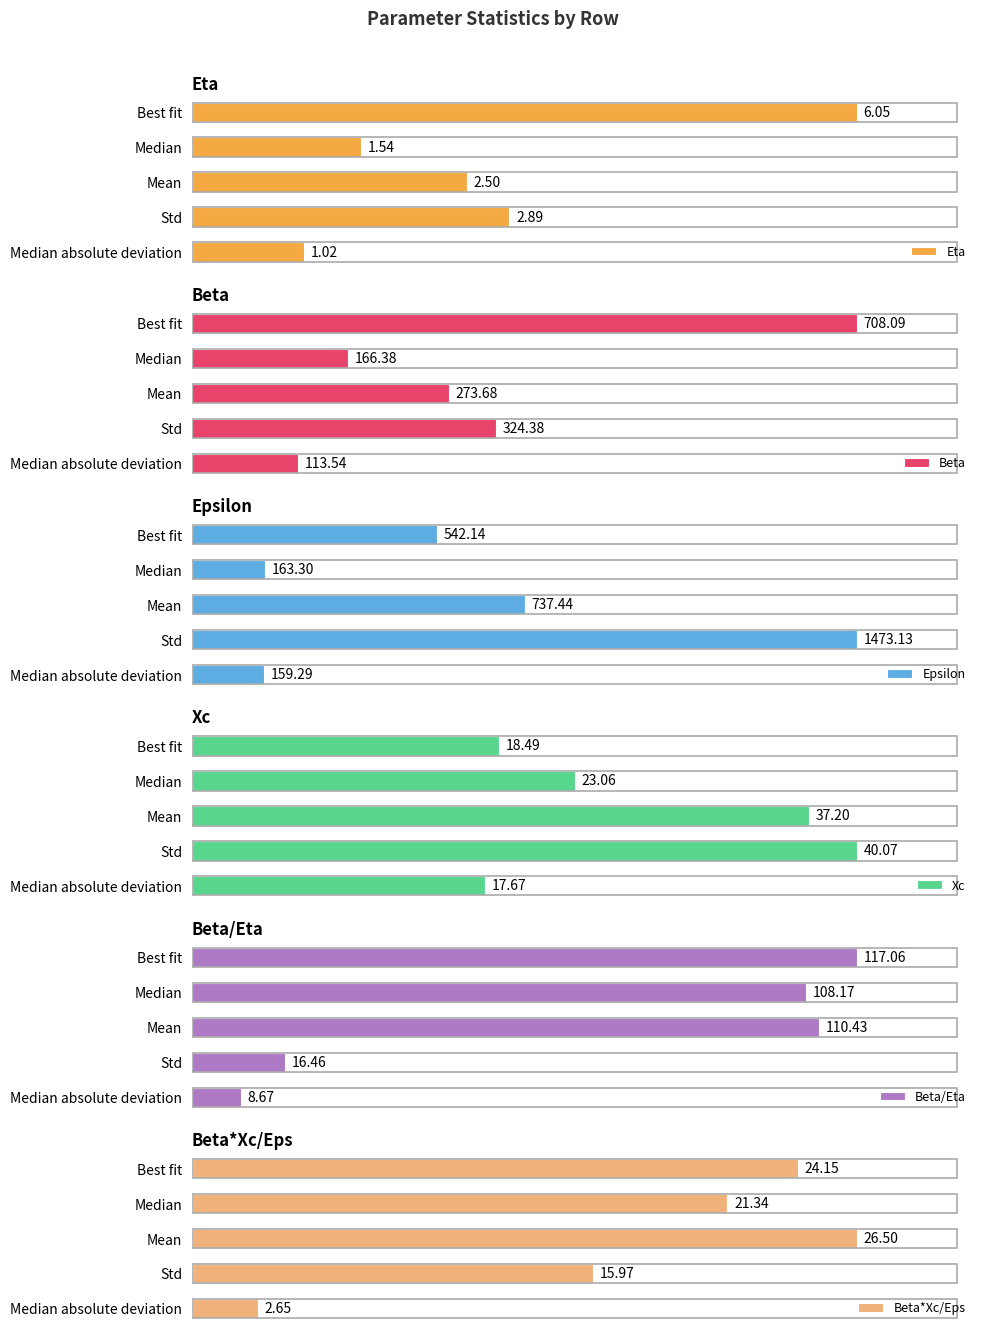

Which series has the widest spread of values?

Epsilon